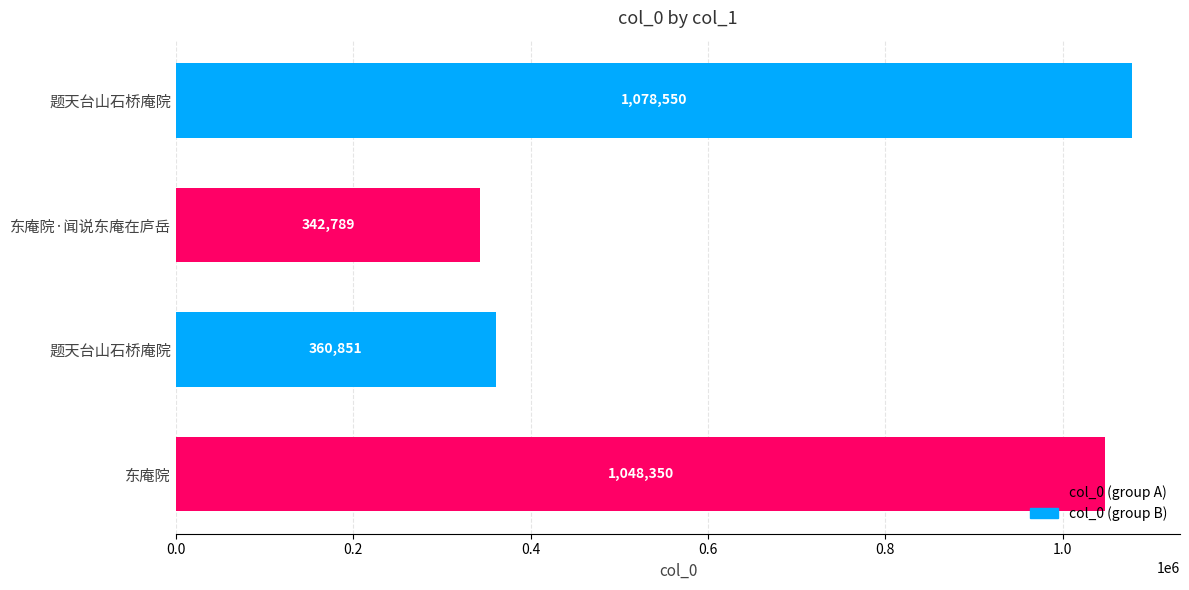

How many bars are there in total?

4